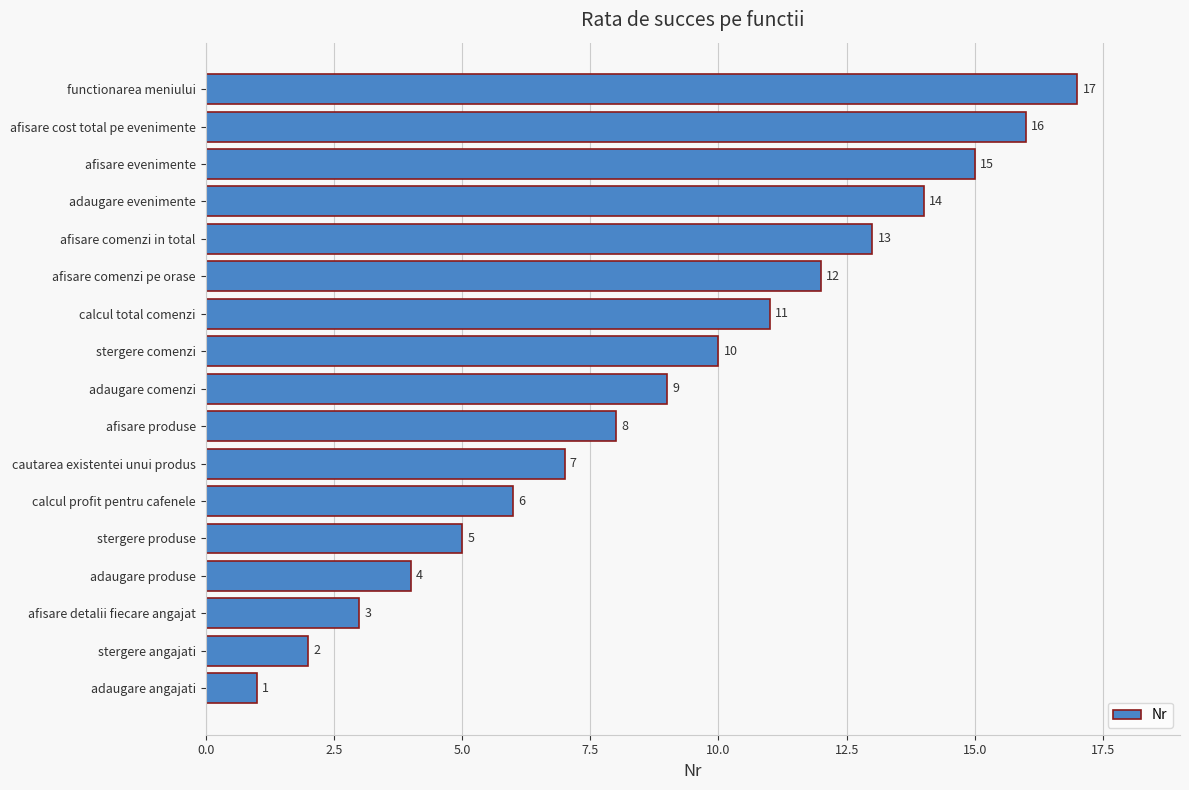

Between calcul profit pentru cafenele and functionarea meniului, which is larger?

functionarea meniului